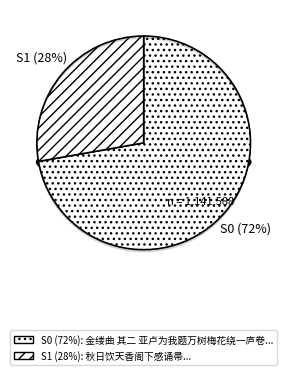

Between 金缕曲 其二 亚卢为我题万树梅花绕一庐卷子，感诵数过，不禁惘然，次韵奉答 and 秋日饮天香阁下感诵帚, which is larger?

金缕曲 其二 亚卢为我题万树梅花绕一庐卷子，感诵数过，不禁惘然，次韵奉答